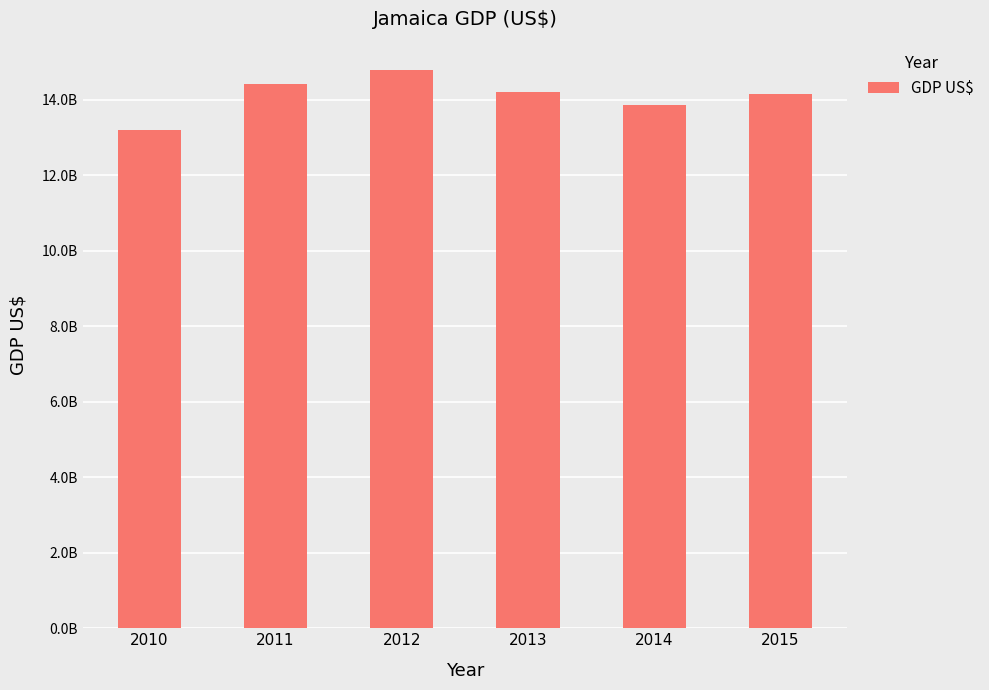

Reading left to right, extract all data points from this chart.

2010=13200286270.5	2011=14413359665.4	2012=14798716216.2	2013=14193012191.5	2014=13852192273.1	2015=14145469269.5